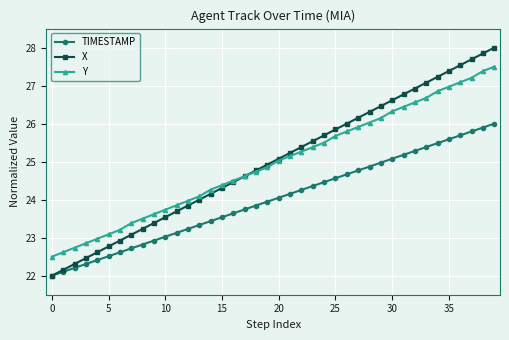

Which series has the largest range (max minus min)?

X